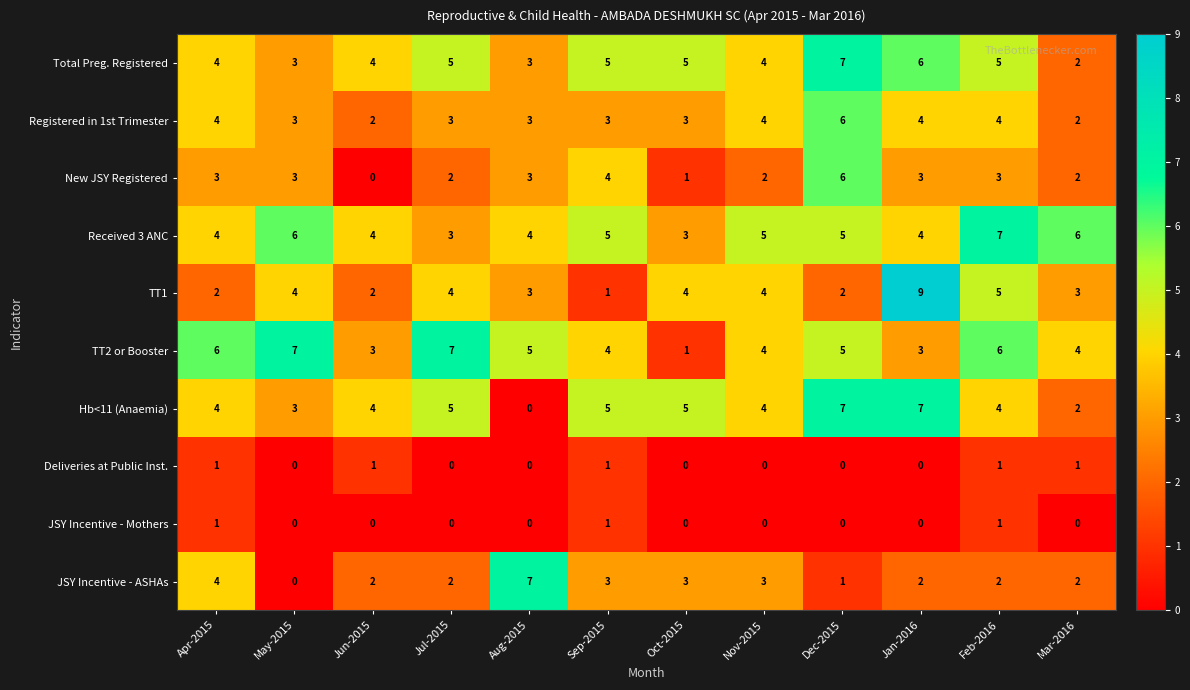

What is the total value across all series at Jun-2015?

22